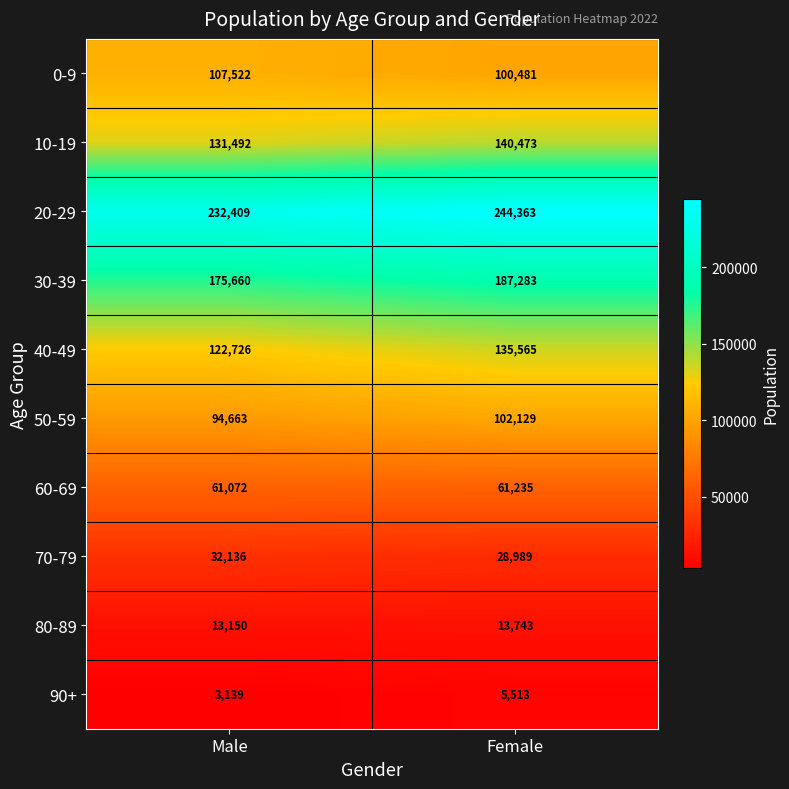

At which category is the sum across all series the highest?

Female